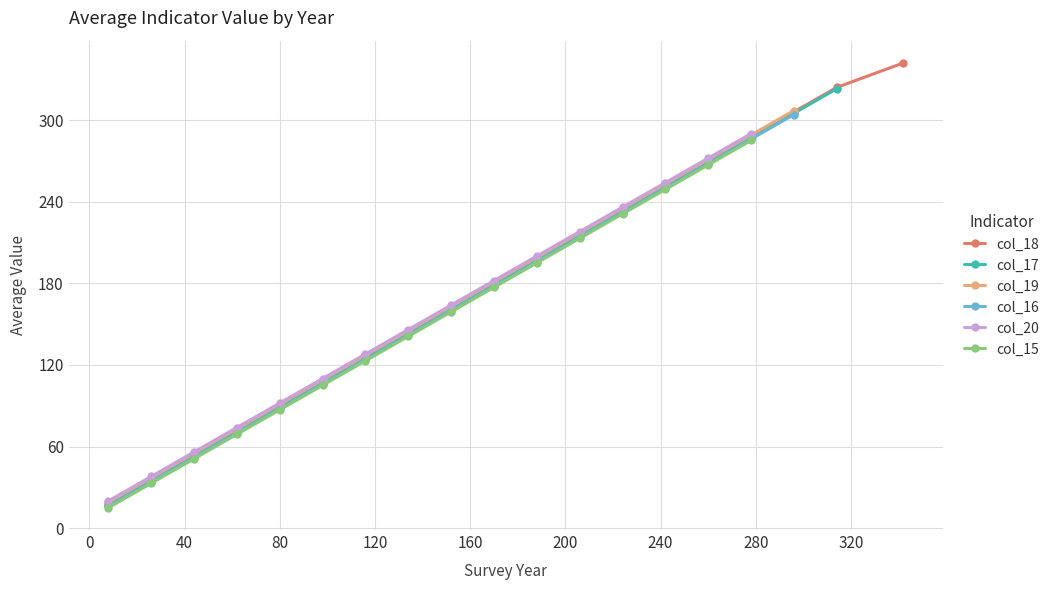

True or false: col_18 has more than 2 points higher than both neighbors.

False